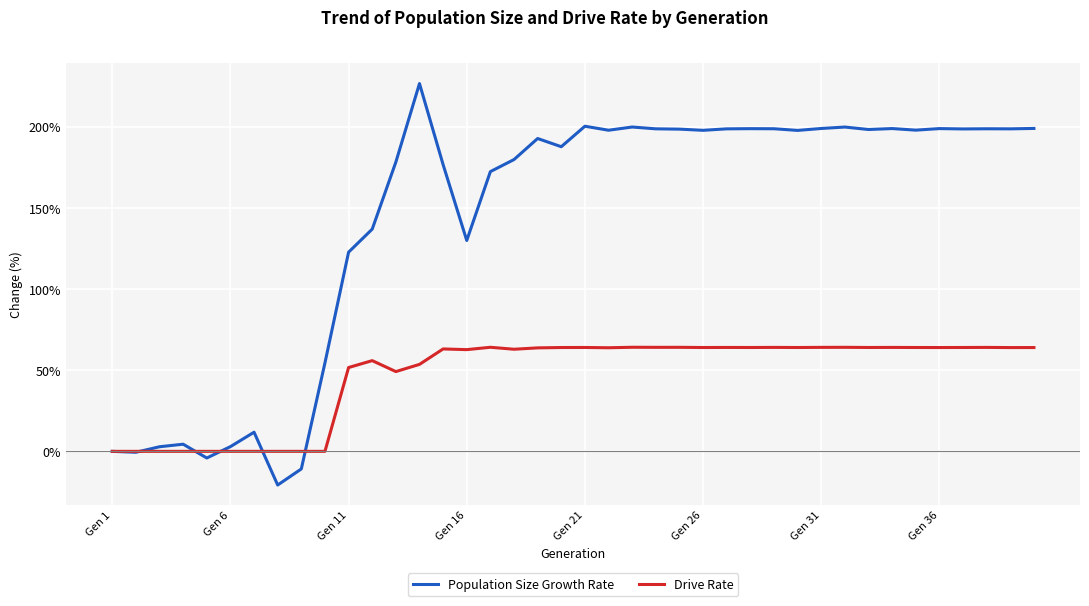

What is the greatest value displayed?

226.7